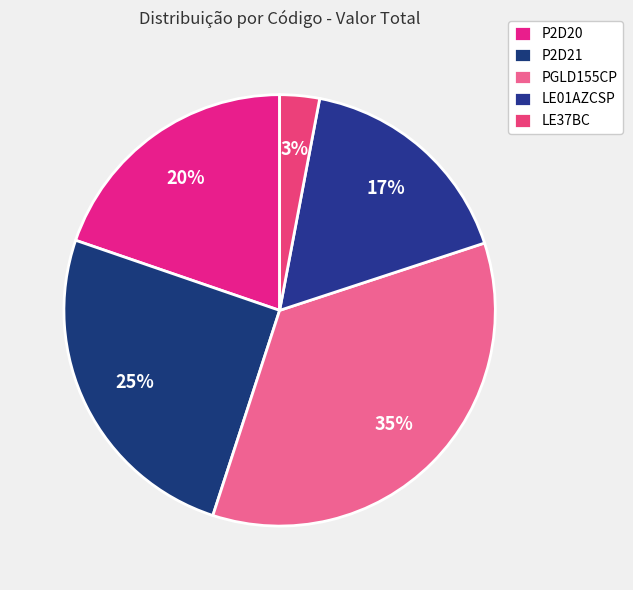

How many slices are in this pie chart?

5